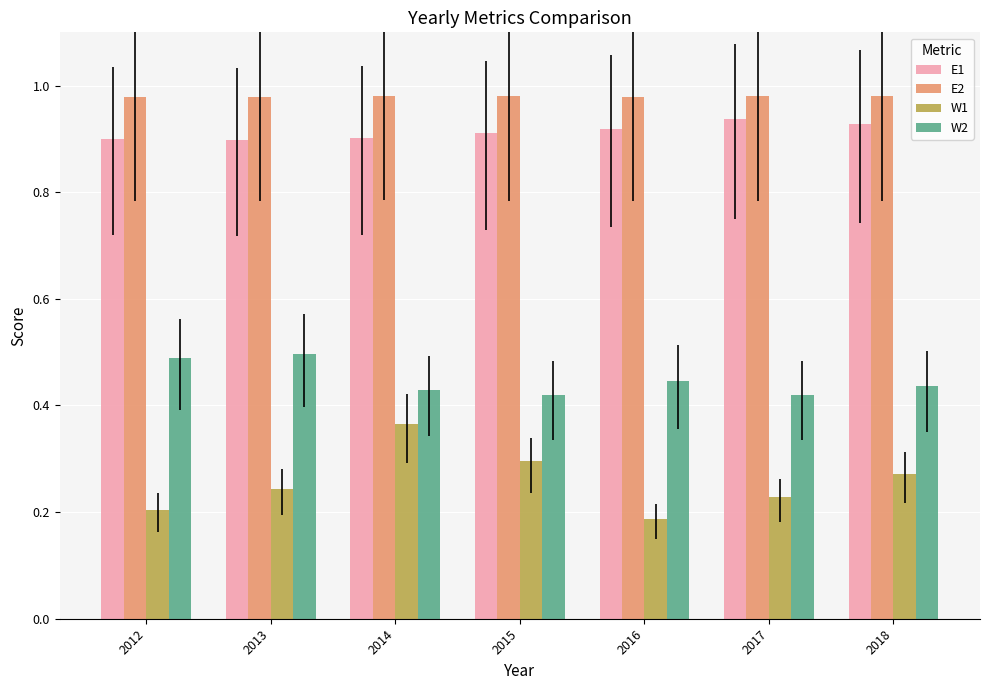

The value of W1 at 2016 is 0.2. True or false?

True